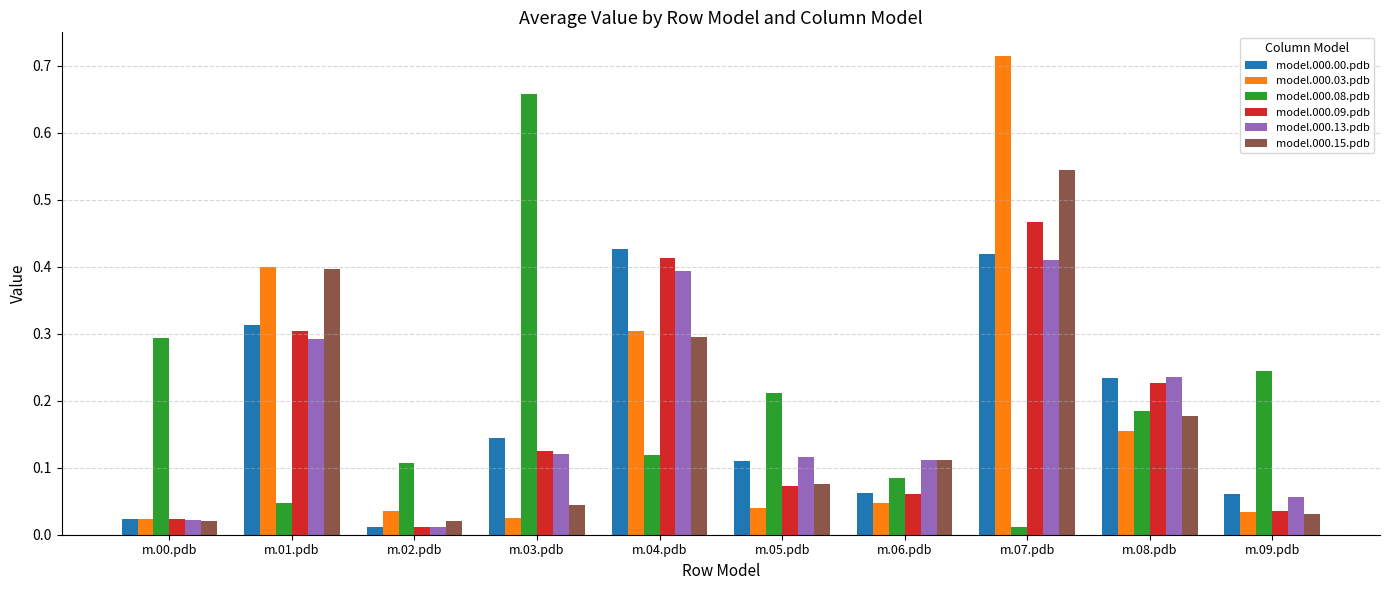

The model.000.00.pdb series shows 0.1 at m.08.pdb. True or false?

False